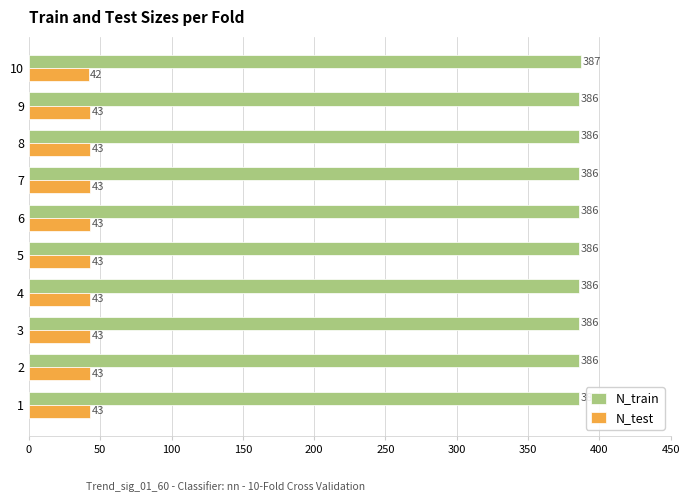

What is the sum of all N_train values?

3861